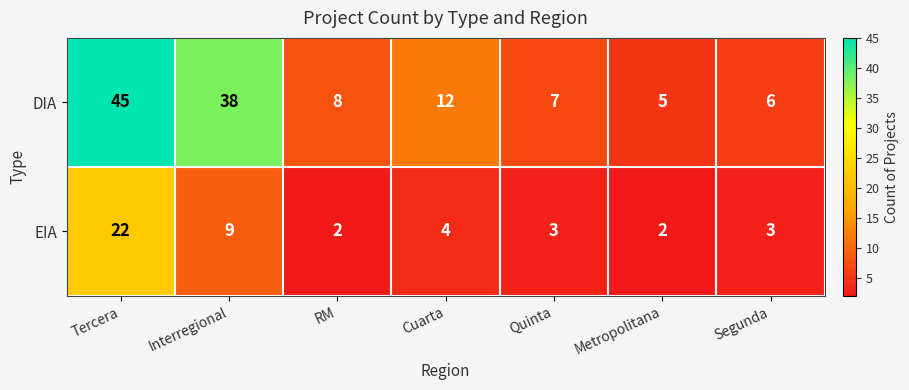

What is the total value across all series at Metropolitana?

7